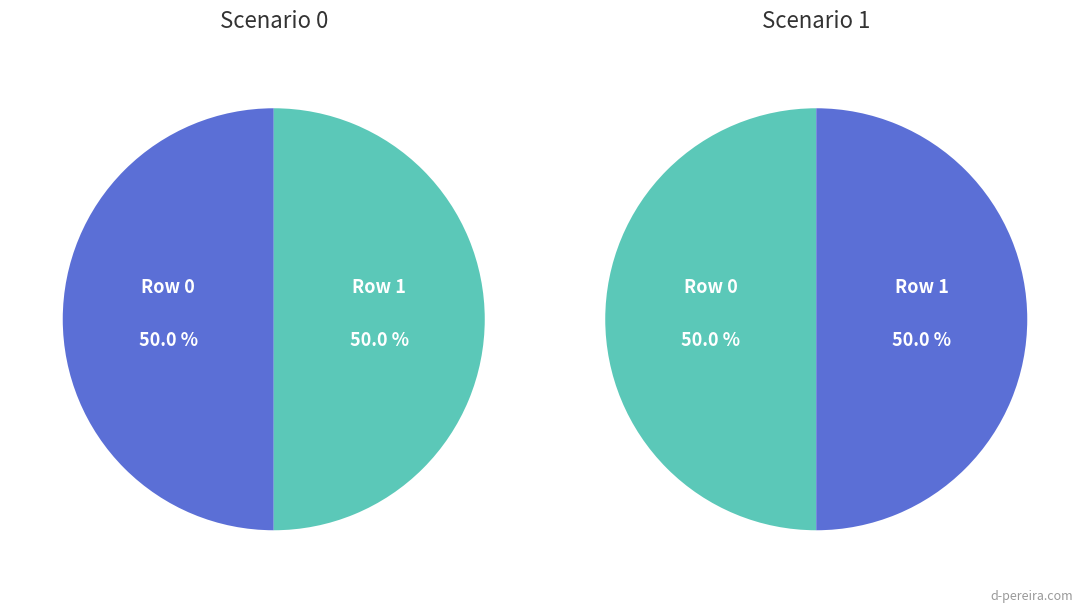

Is it true that 0 is 50% of the pie?

True